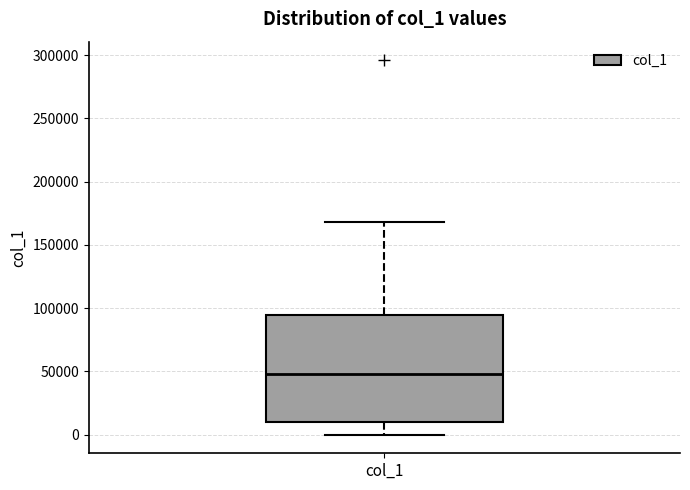

Read this box plot against the y-axis: the position of the median line, the range covered by the box, and the ends of both whiskers. The values are not printed on the chart, so give them approximately, as read against the axis.

median 50000, box 10000 to 95000, whiskers 0 to 170000